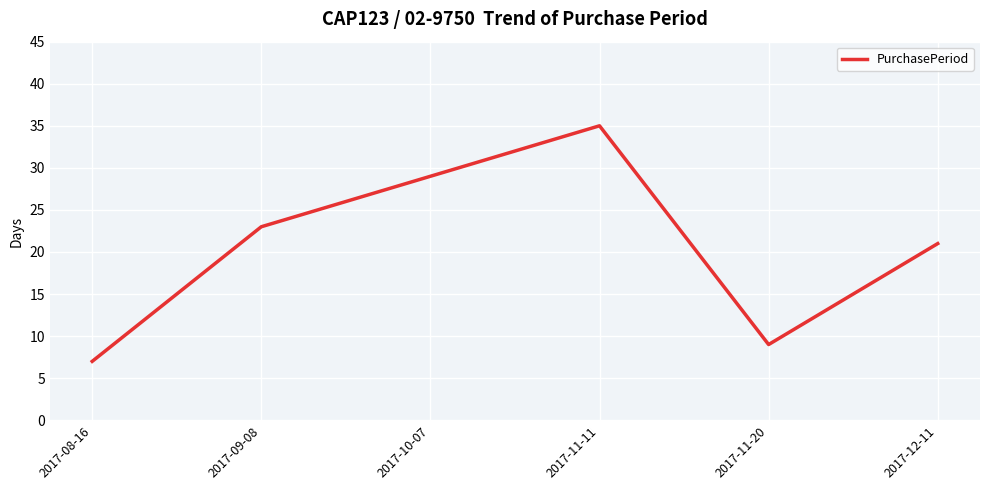

Count the number of data series in this chart.

1